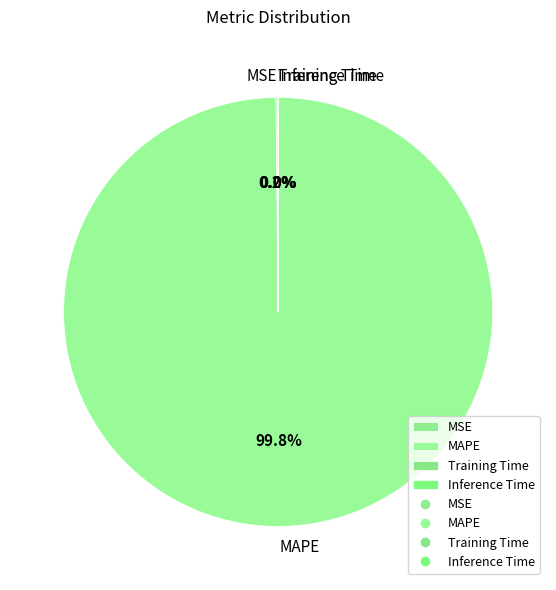

What is the largest slice in the pie chart?

MAPE